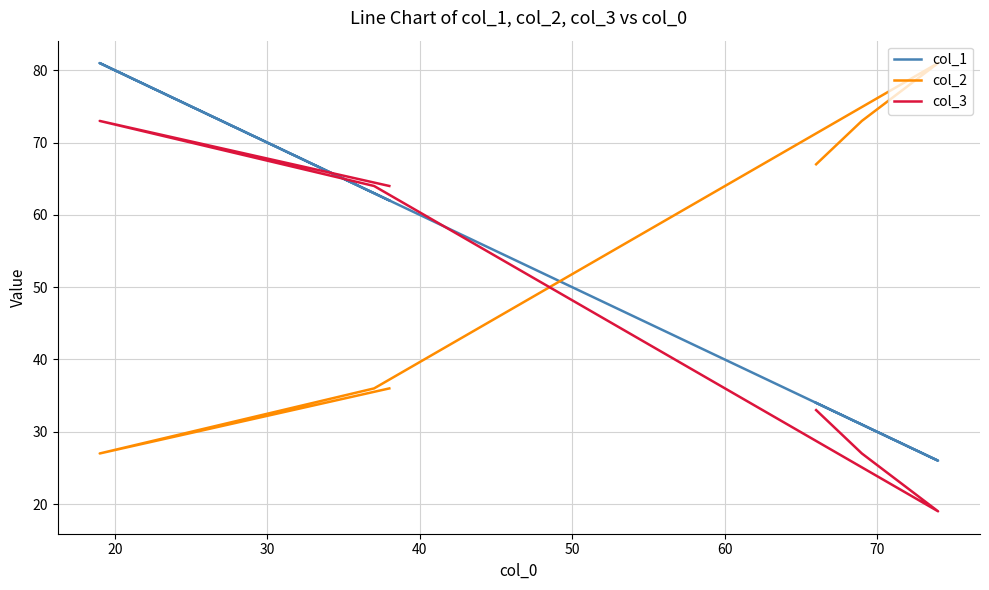

Is this an area chart (filled region under the line)?

No